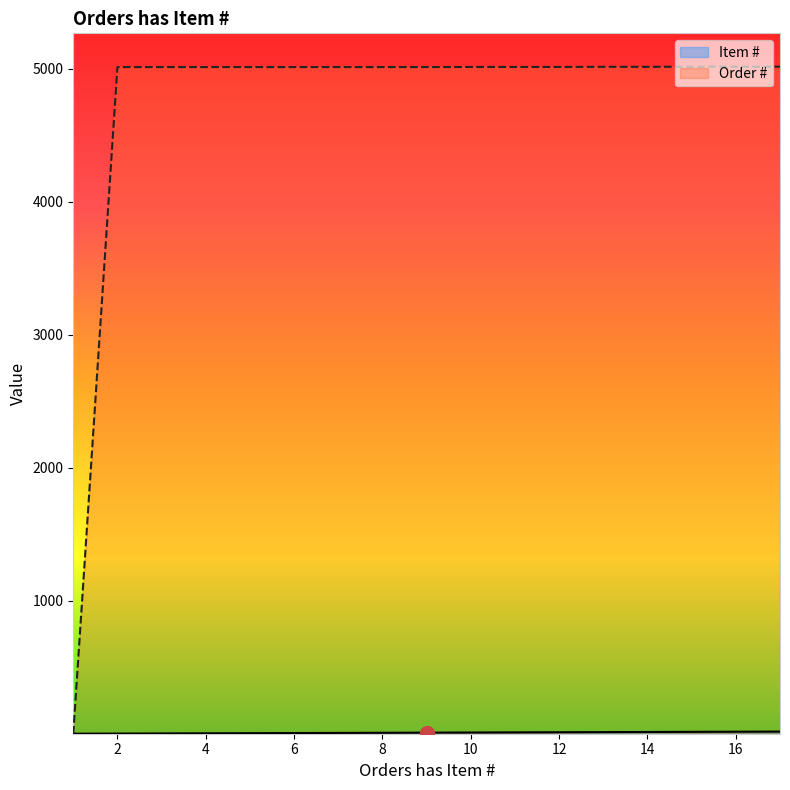

True or false: Item # has a value of 5 at 13.

False